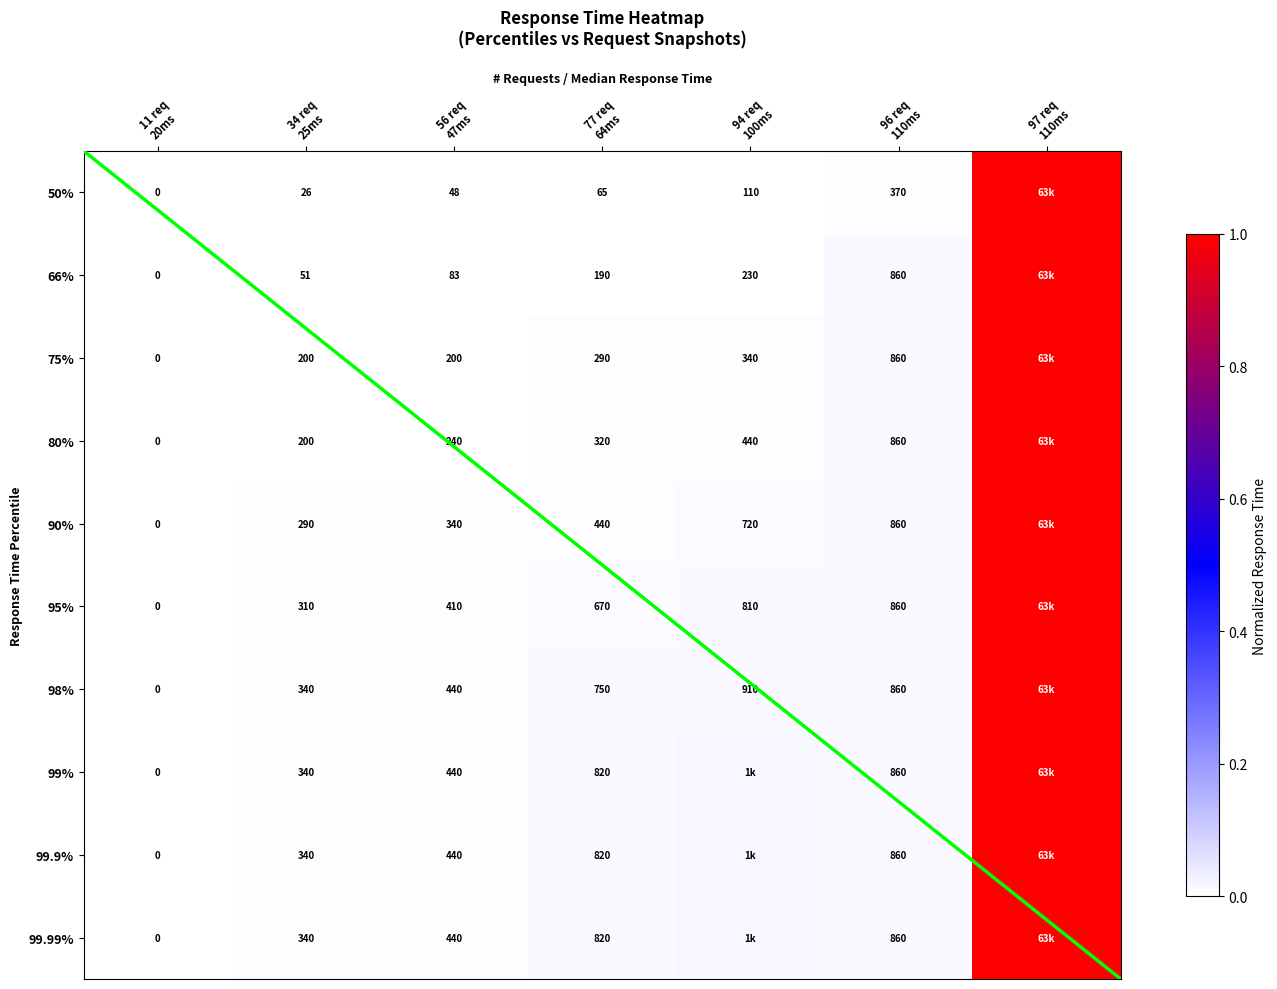

Where is 90% nearest to the value 0?

11 req 20ms